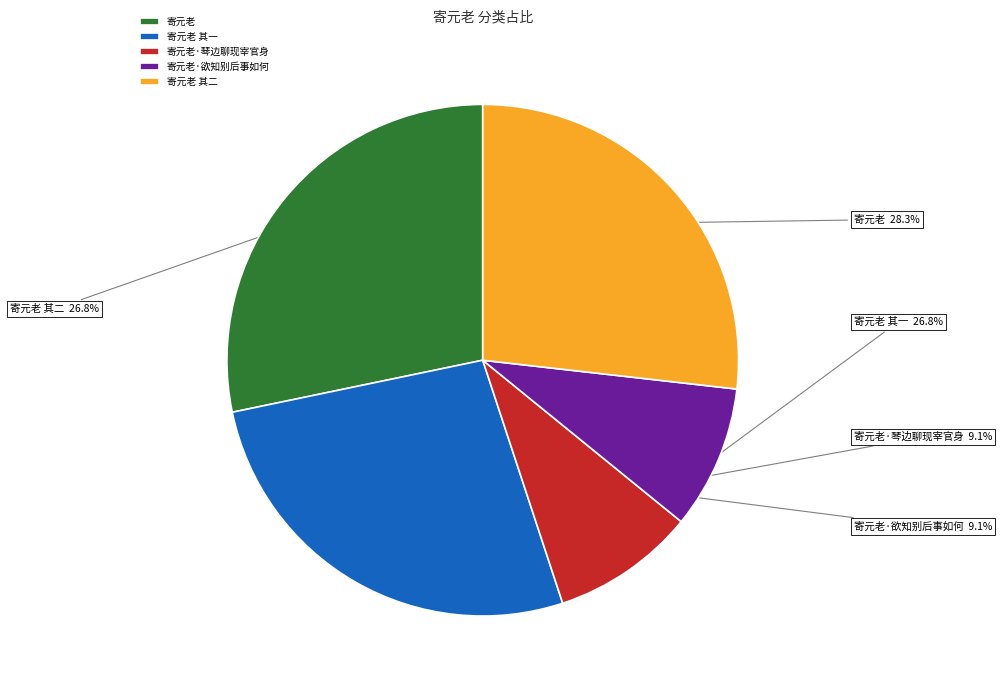

Count the number of slices in the pie.

5